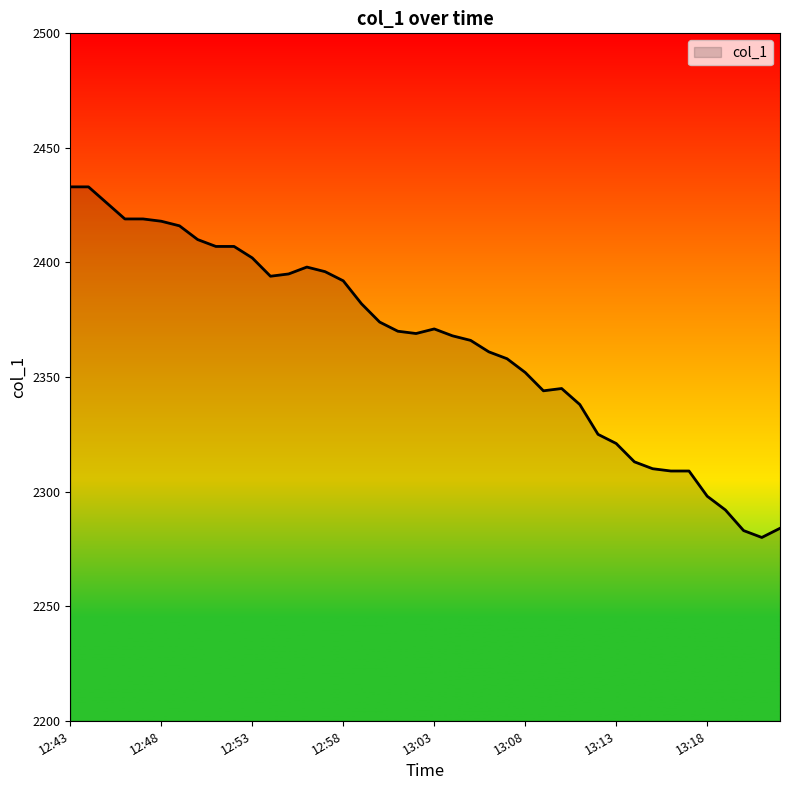

What is the maximum value shown in the chart?

2433